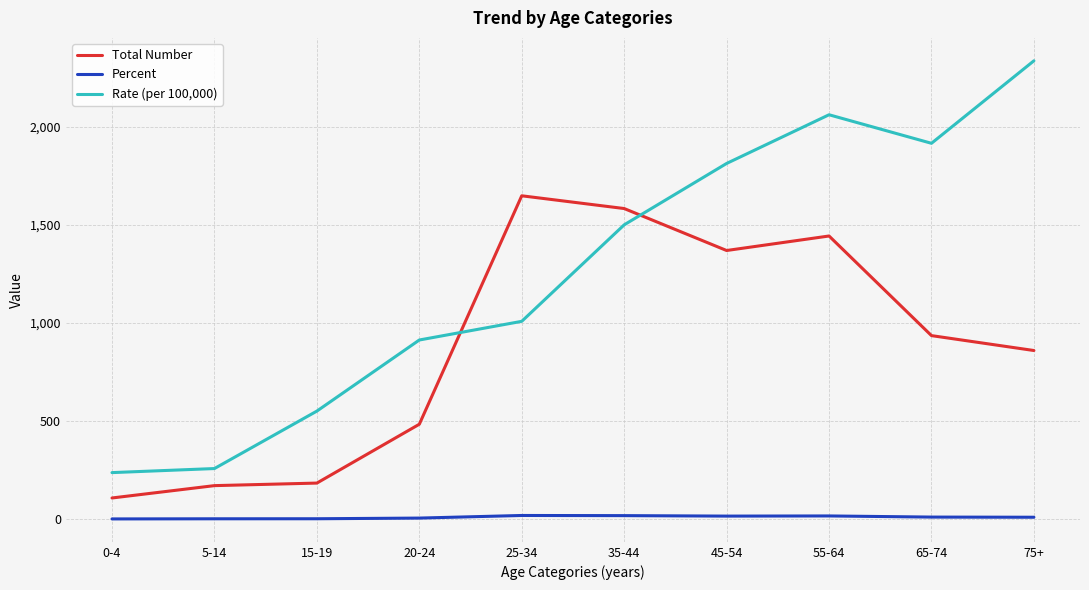

True or false: Total Number has more than 1 points higher than both neighbors.

True